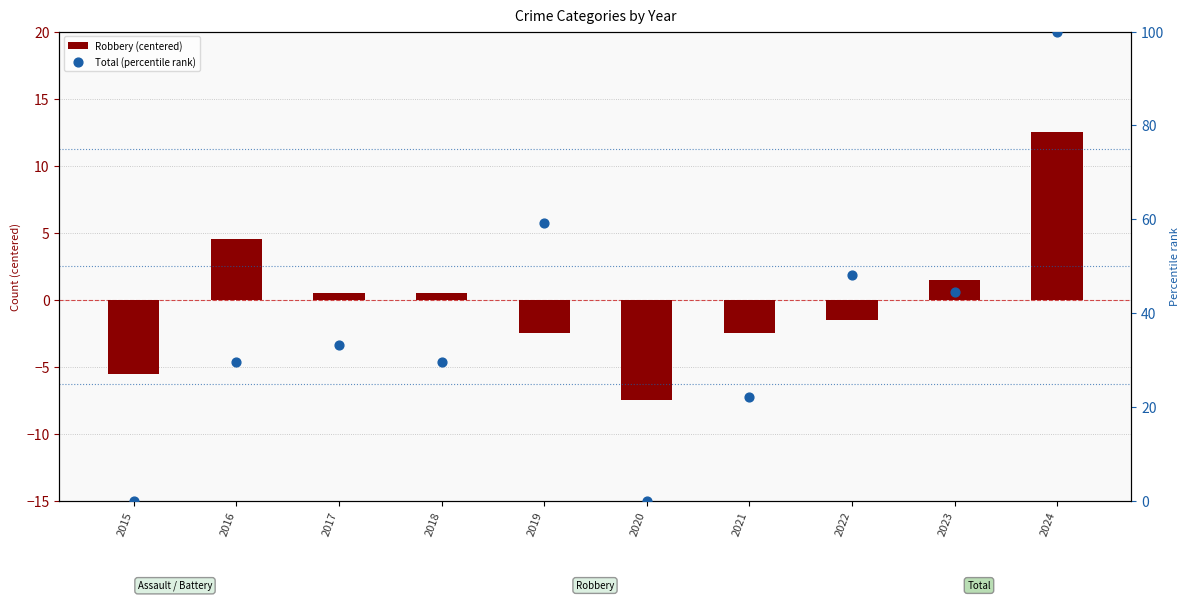

Is the value of Total (percentile rank) at 2020 greater than the value of Robbery (centered) at 2022?

Yes